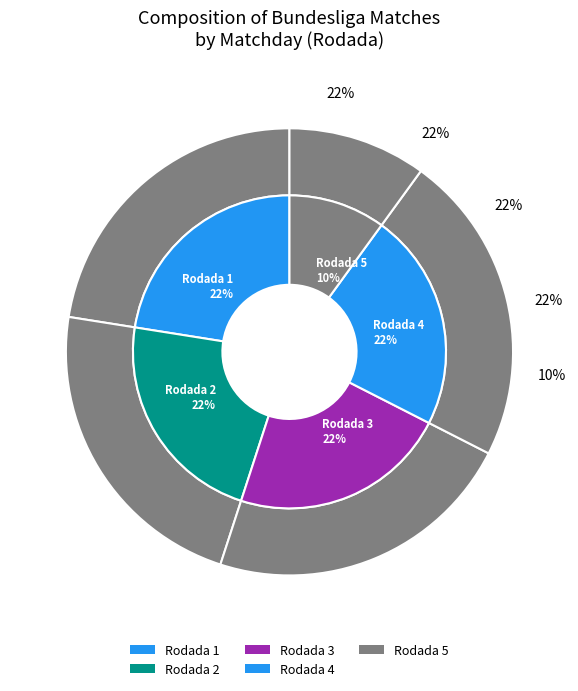

The Rodada 1 slice represents 22% of the pie. True or false?

True